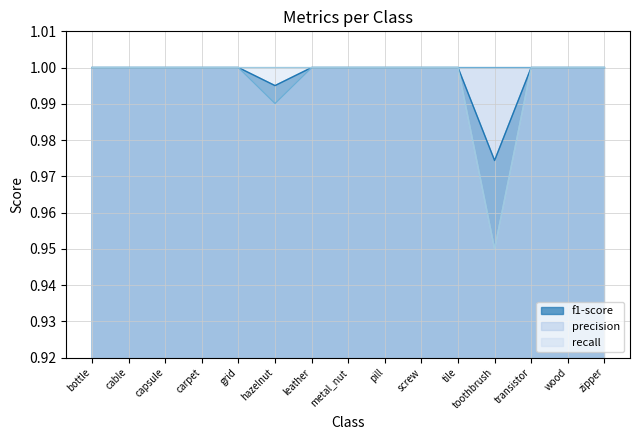

What is the maximum value for f1-score?

1.0